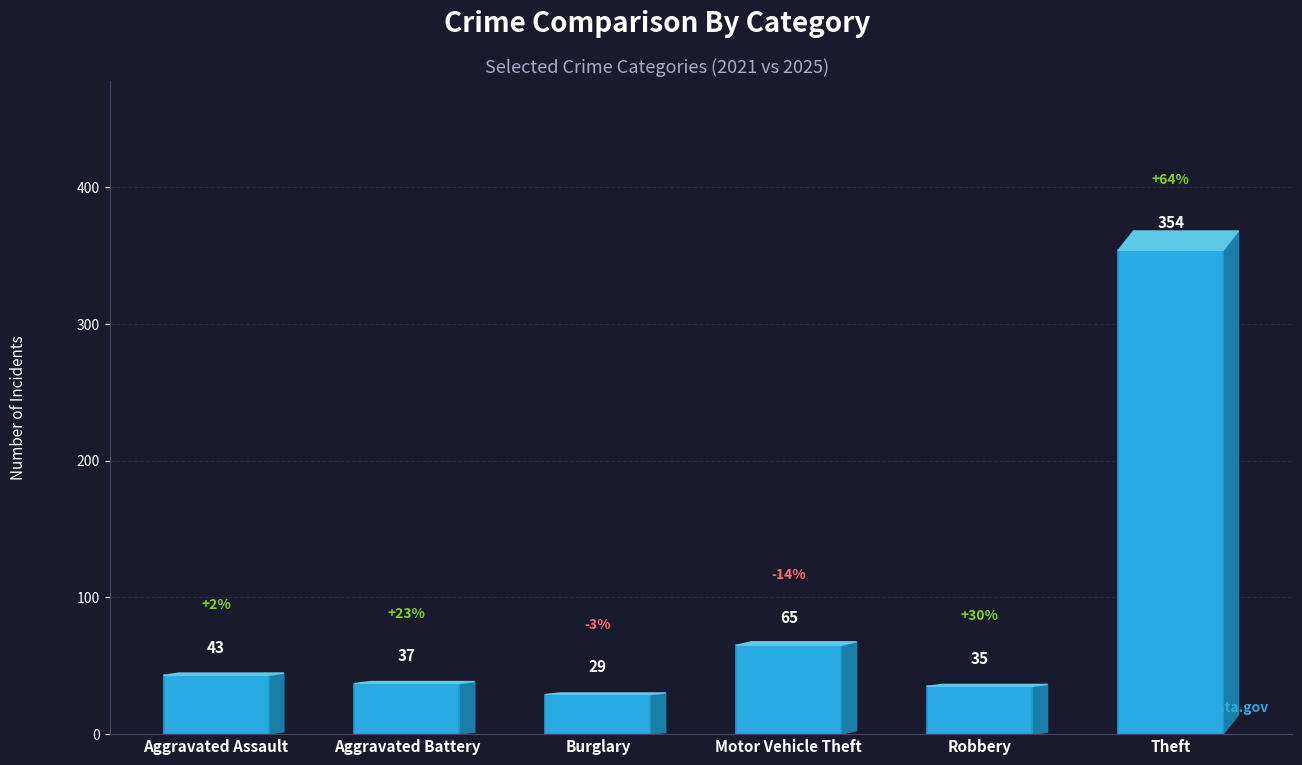

Are the bars horizontal?

No